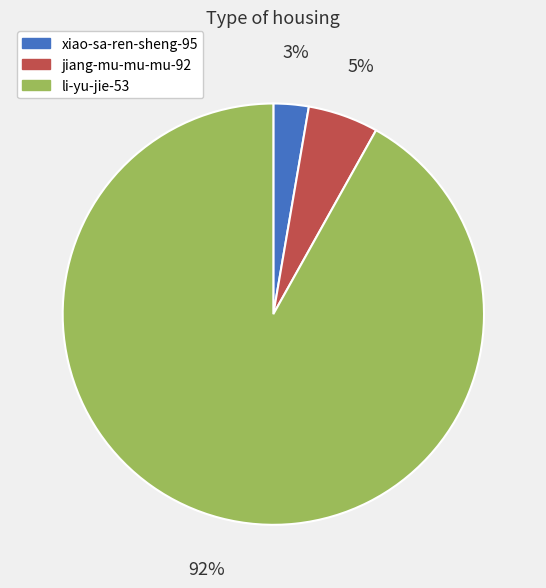

Which category has the smallest portion of the pie?

xiao-sa-ren-sheng-95